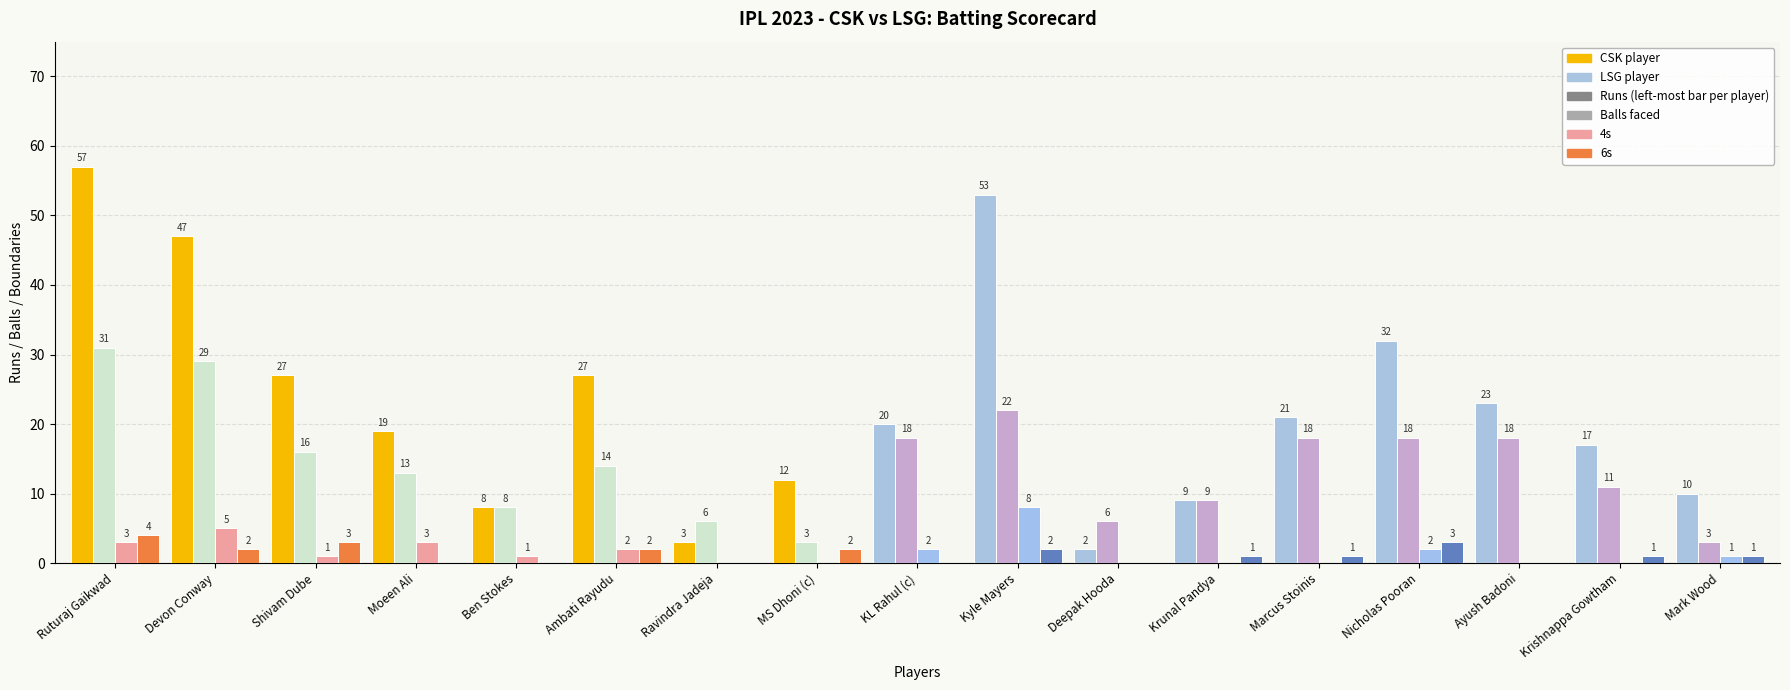

Reading right to left, extract all data points from this chart.

Runs: 10	17	23	32	21	9	2	53	20	12	3	27	8	19	27	47	57
Balls: 3	11	18	18	18	9	6	22	18	3	6	14	8	13	16	29	31
4s: 1	0	0	2	0	0	0	8	2	0	0	2	1	3	1	5	3
6s: 1	1	0	3	1	1	0	2	0	2	0	2	0	0	3	2	4